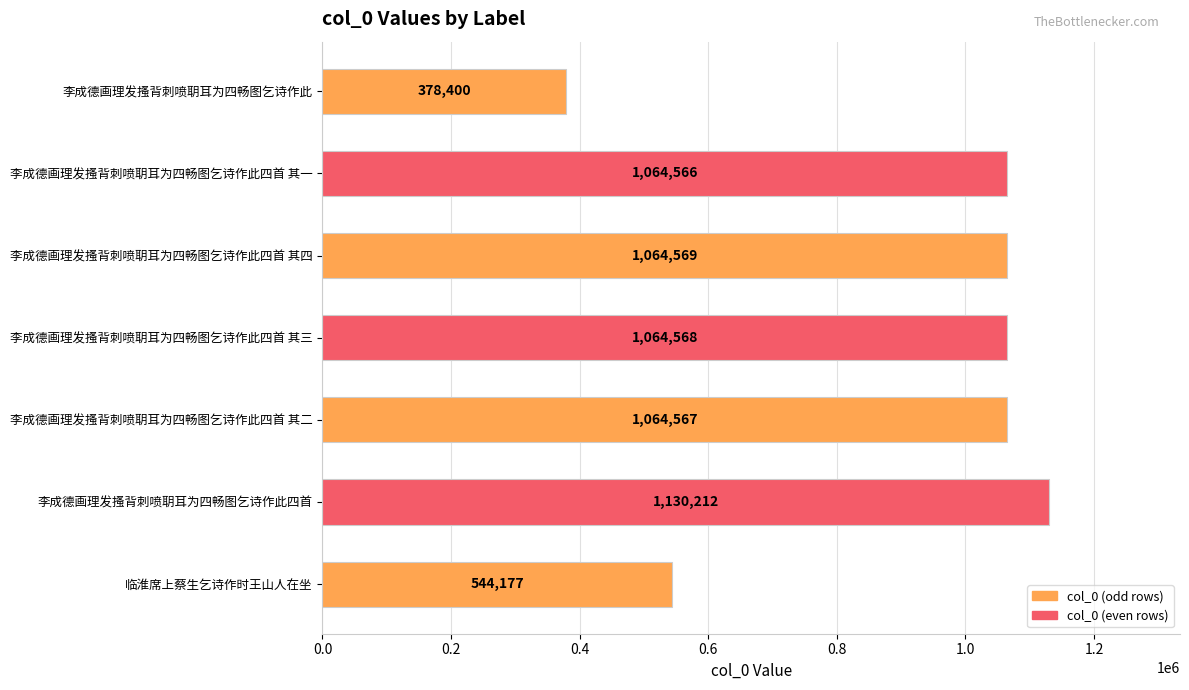

The value at 李成德画理发搔背刺喷䎳耳为四畅图乞诗作此四首 其二 is 1064567. True or false?

True